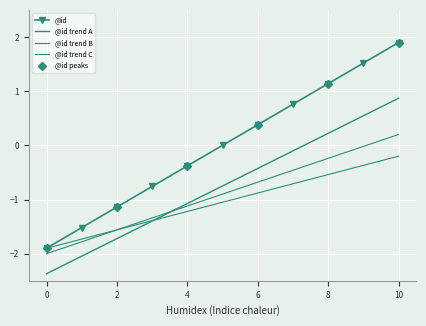

What is the change in value from 9 to 10?

+0.4